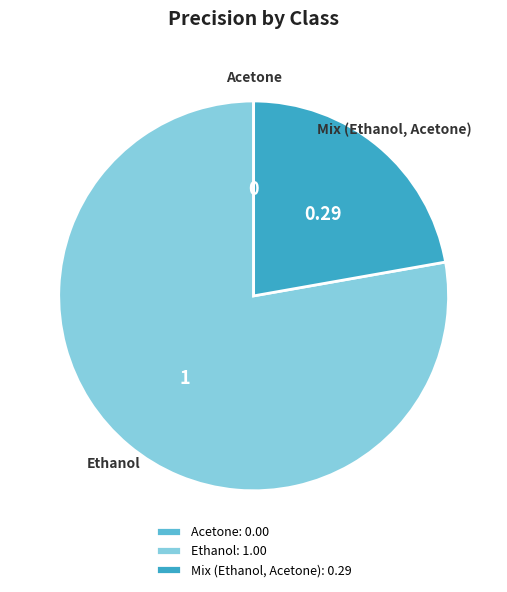

Does Ethanol represent more than half of the total?

Yes